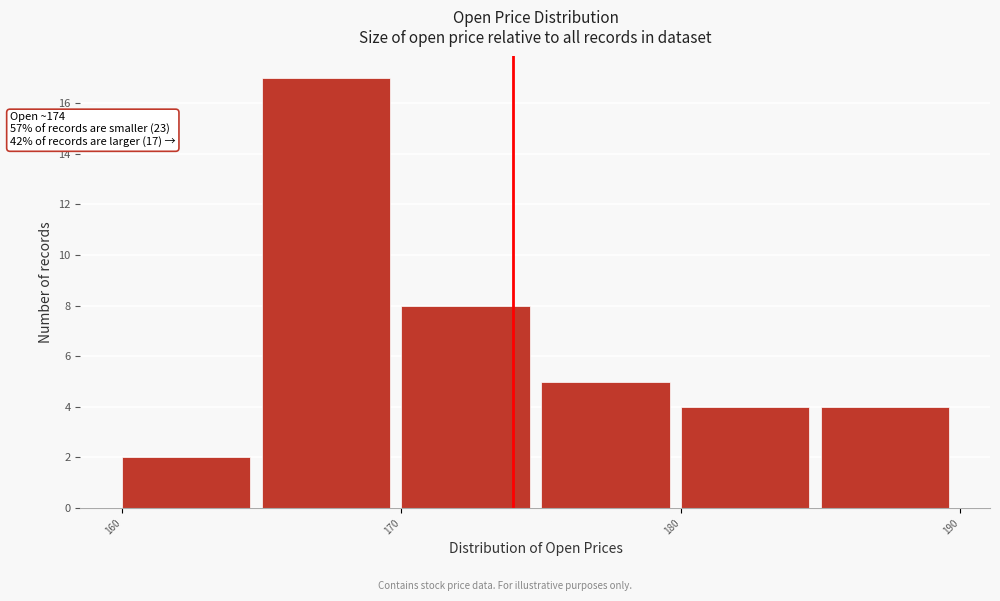

Which range on the x-axis has the tallest bar?

165 to 170